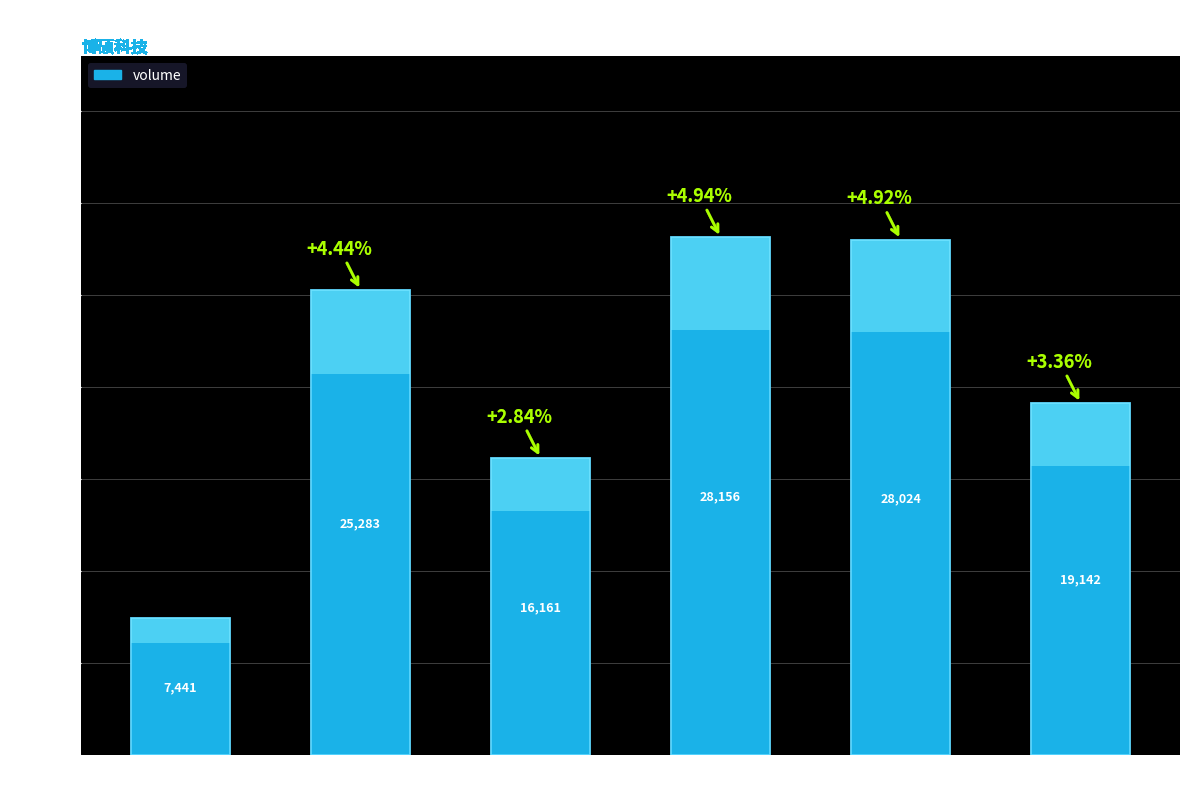

Where does the volume series first go above 25283?

2022-11-09